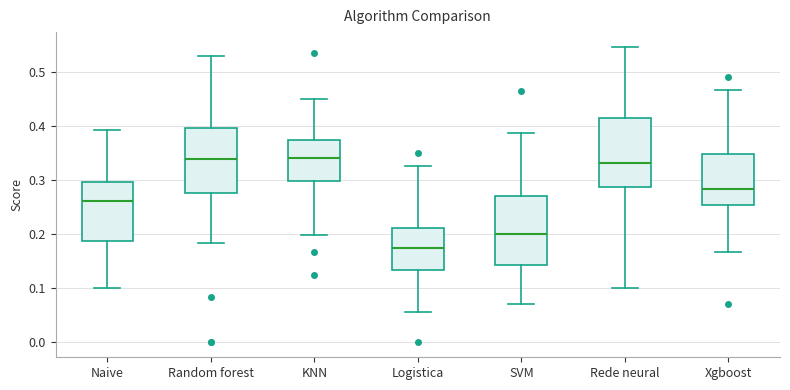

Reading left to right, transcribe this box plot: for each box, give where its median line is, the range the box spans, and where its two whiskers end, as read against the y-axis. The values are not printed on the chart, so give them approximately, as read against the axis.

Naive: median 0.26, box 0.19 to 0.30, whiskers 0.10 to 0.39
Random forest: median 0.34, box 0.28 to 0.40, whiskers 0.18 to 0.53
KNN: median 0.34, box 0.30 to 0.38, whiskers 0.20 to 0.45
Logistica: median 0.17, box 0.13 to 0.21, whiskers 0.06 to 0.33
SVM: median 0.20, box 0.14 to 0.27, whiskers 0.07 to 0.39
Rede neural: median 0.33, box 0.29 to 0.42, whiskers 0.10 to 0.55
Xgboost: median 0.28, box 0.25 to 0.35, whiskers 0.17 to 0.47